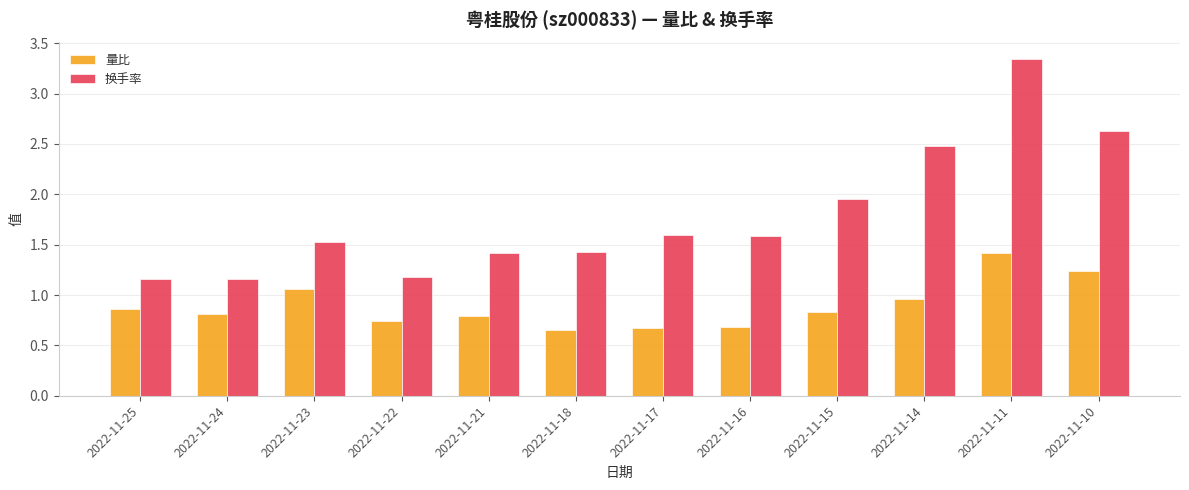

At how many categories does at least one series exceed 0?

12